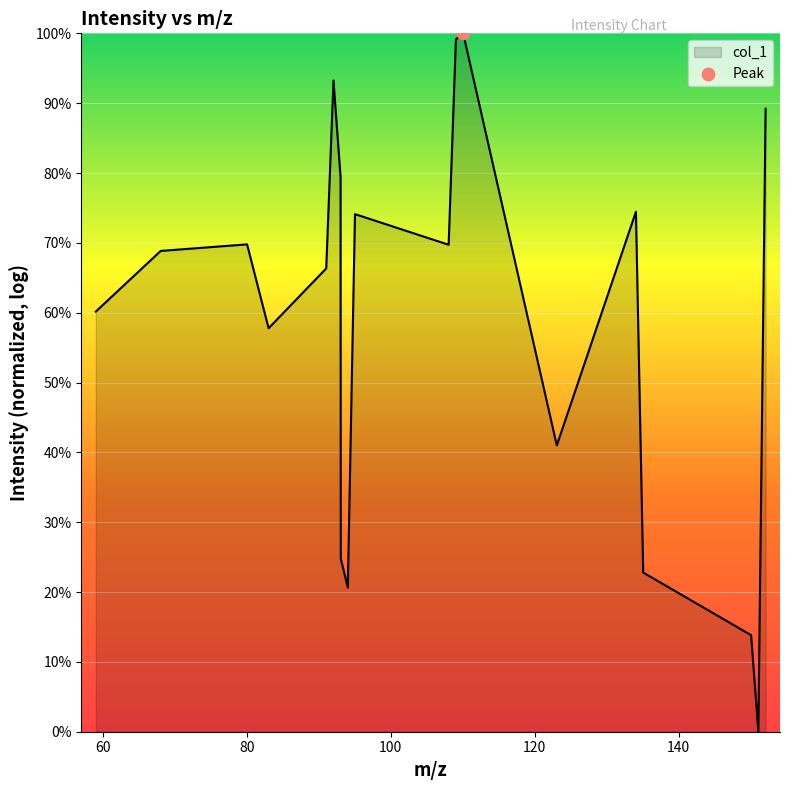

What is the difference between the maximum and minimum values?

100.0